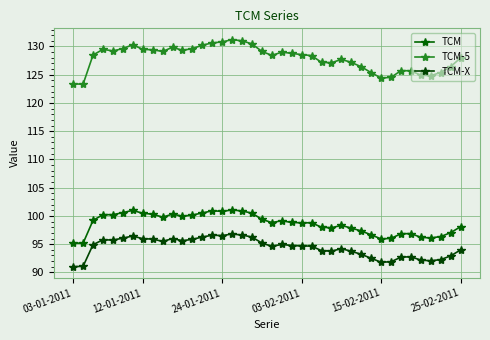

True or false: TCM-X and TCM-5 cross at least once.

False